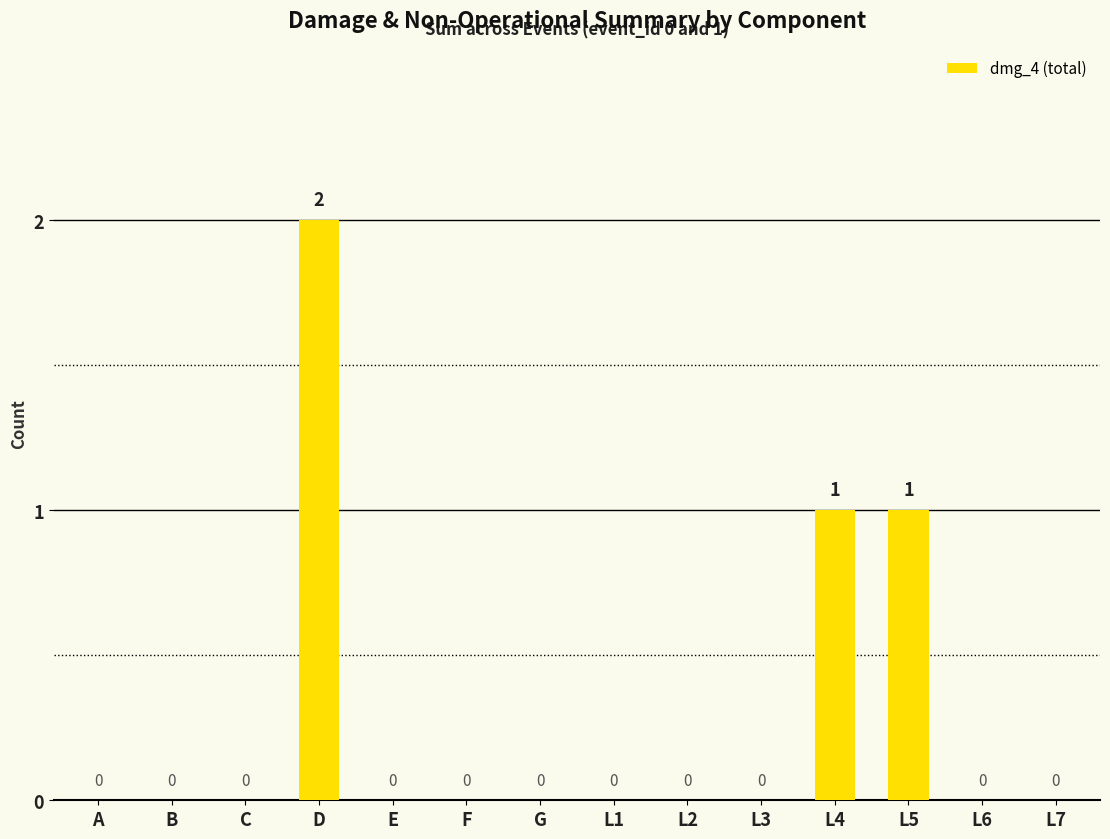

True or false: the data shows 0 at C.

True